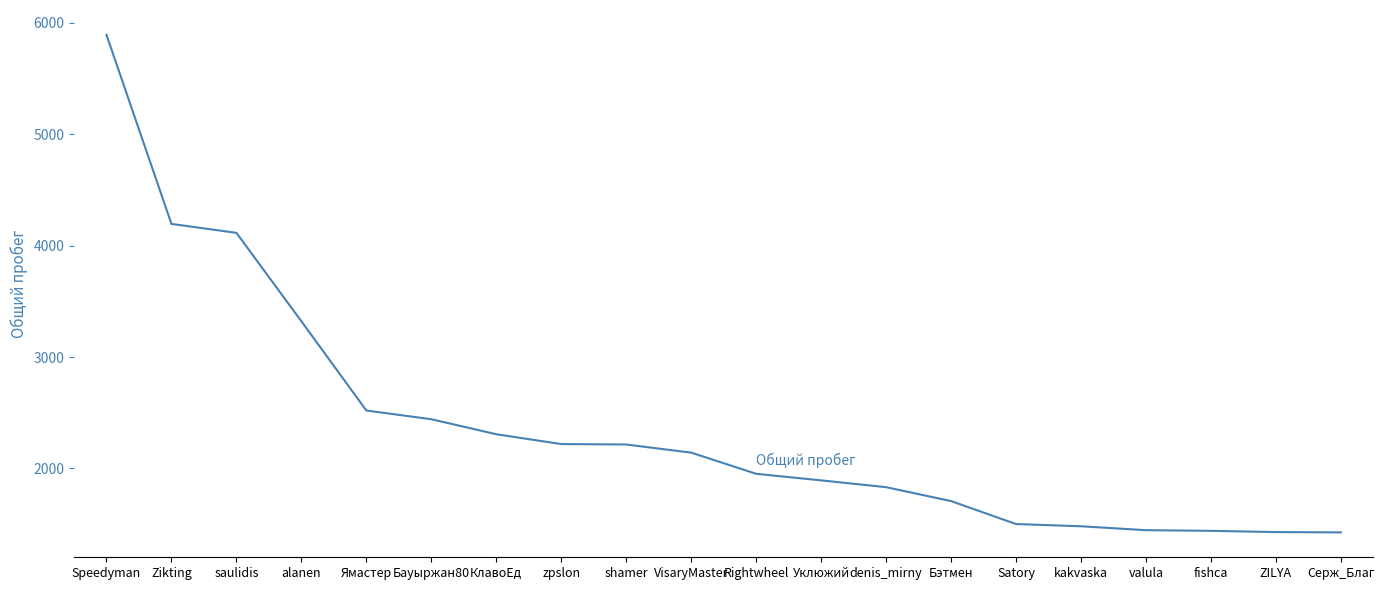

Where is the data nearest to the value 3659?

alanen